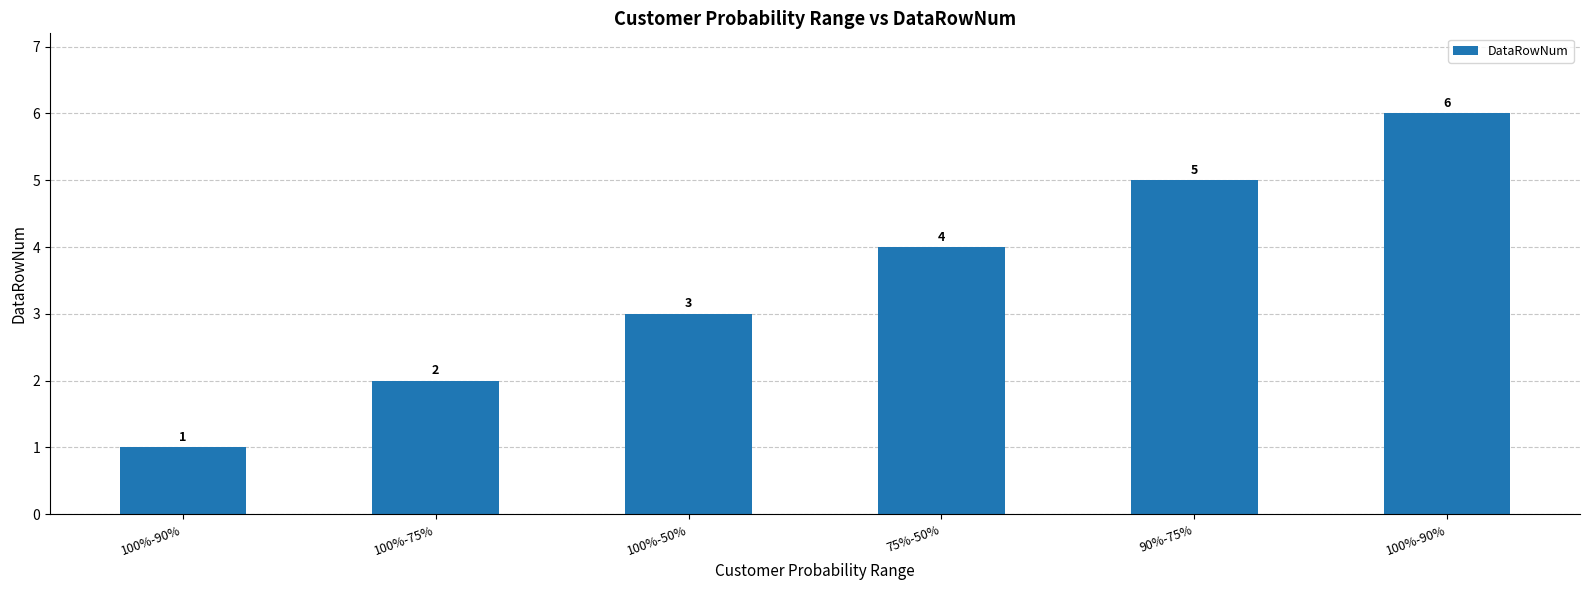

How many distinct data groups are displayed?

1